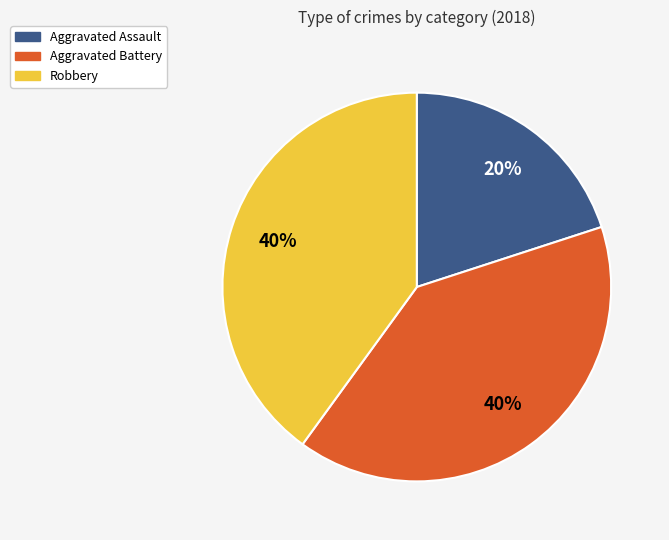

Which category has the smallest portion of the pie?

Aggravated Assault